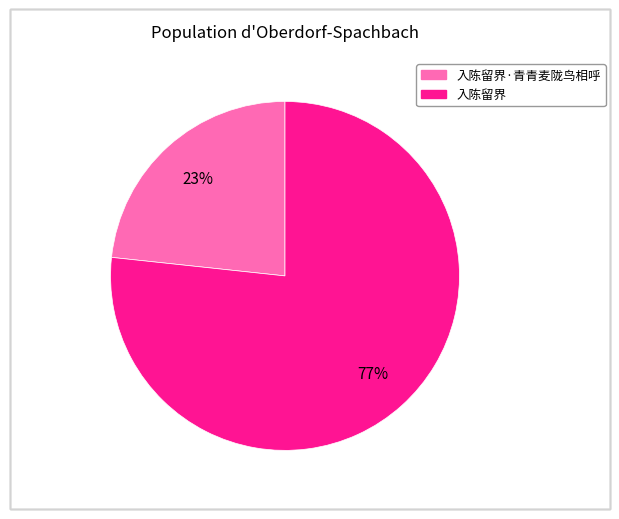

To the nearest percent, what is the average slice percentage?

50%